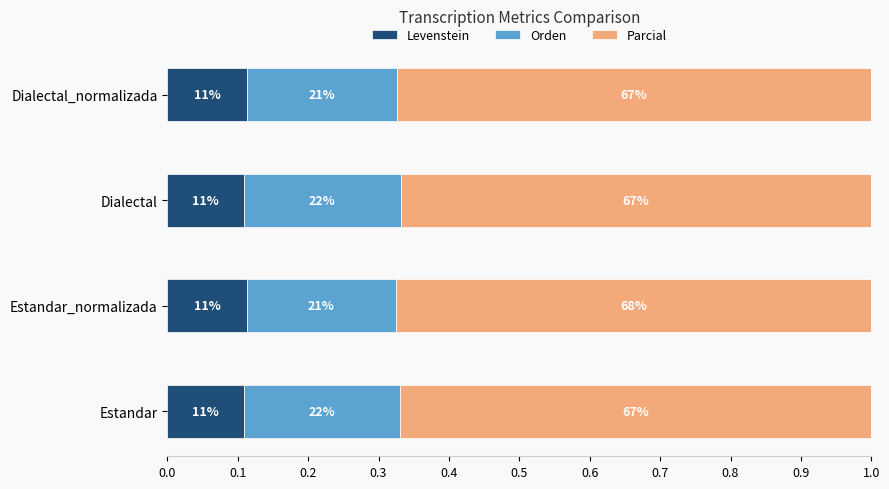

What are all the series names shown in the legend?

Levenstein, Orden, Parcial